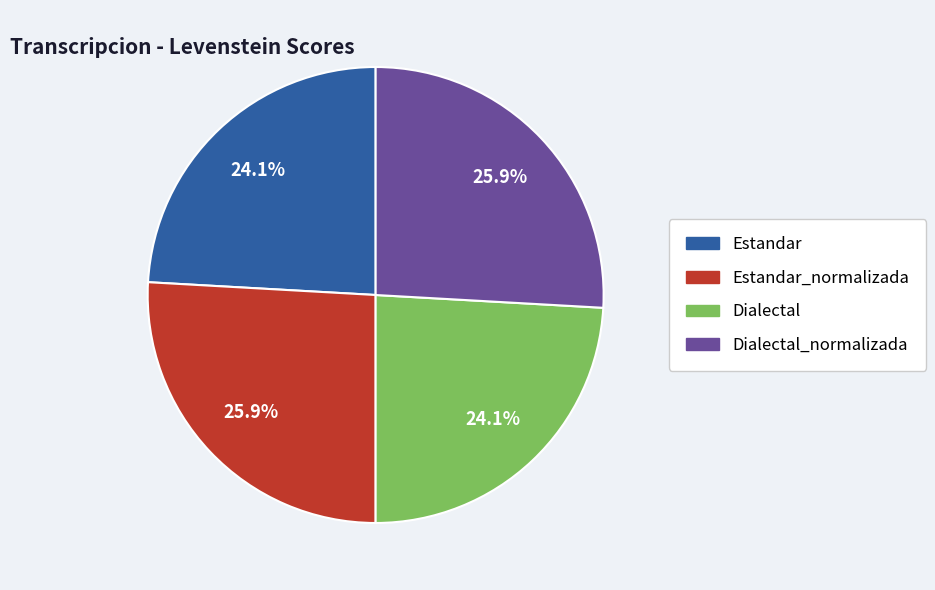

Is there a majority slice in this chart?

No